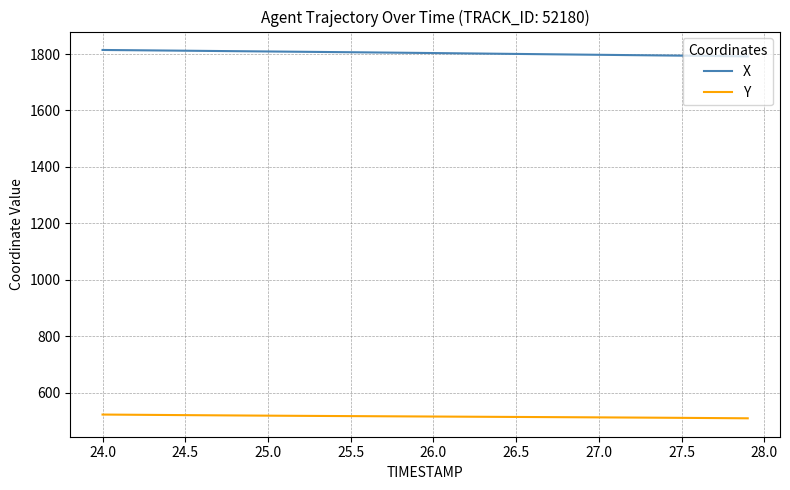

Which series has the largest range (max minus min)?

X